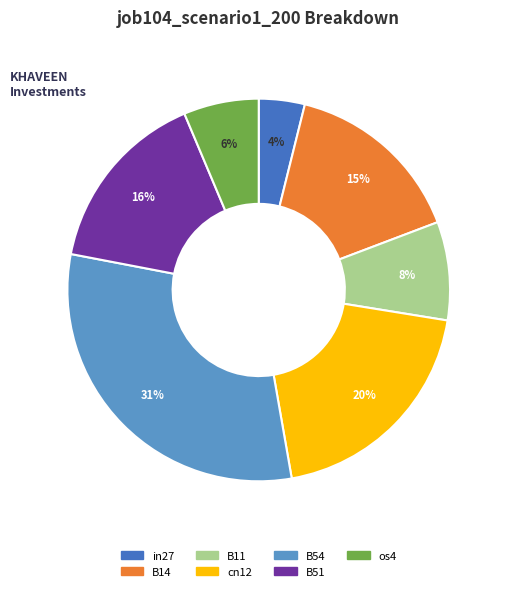

Is it true that B51 is 16% of the pie?

True